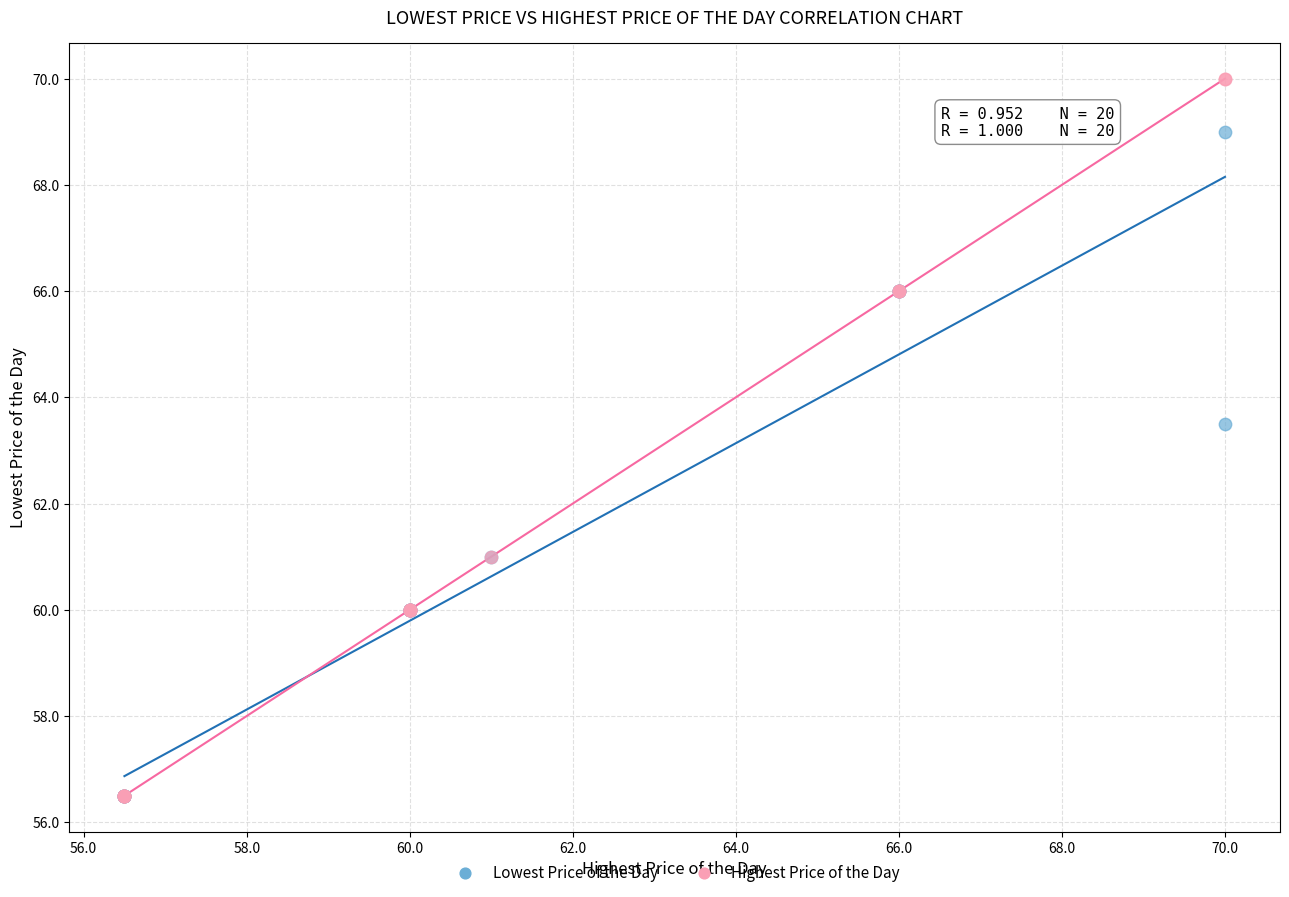

Which series has the widest spread of Y values?

Highest Price of the Day